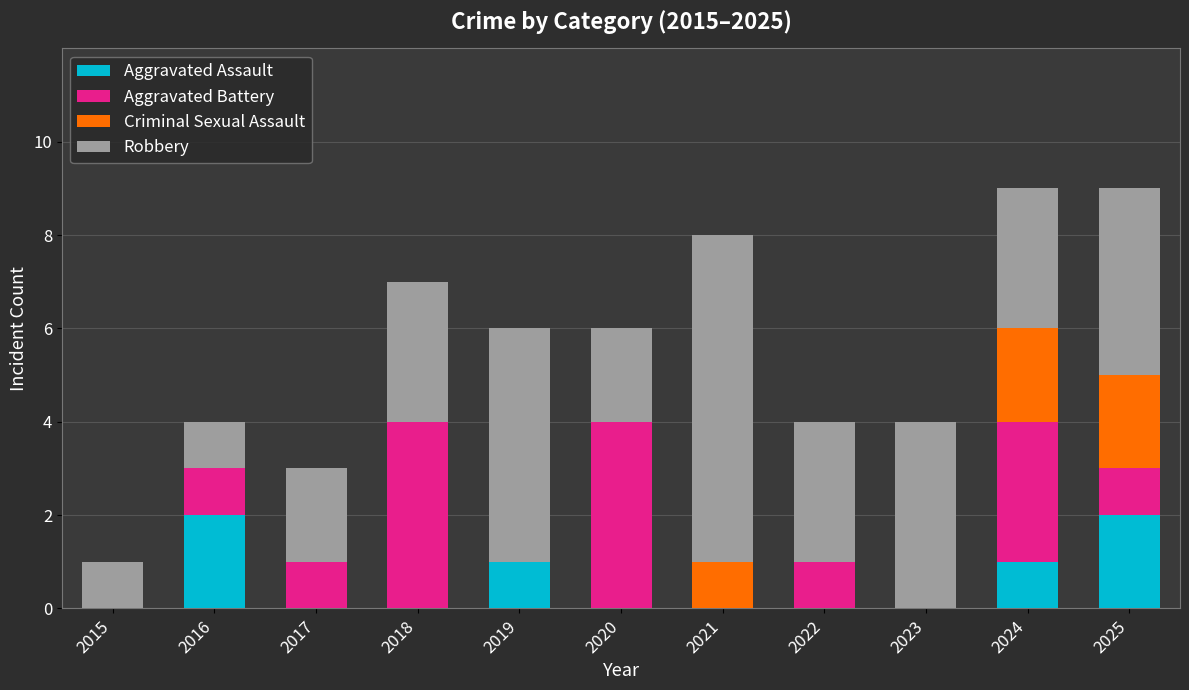

What is the total value across all series at 2017?

3